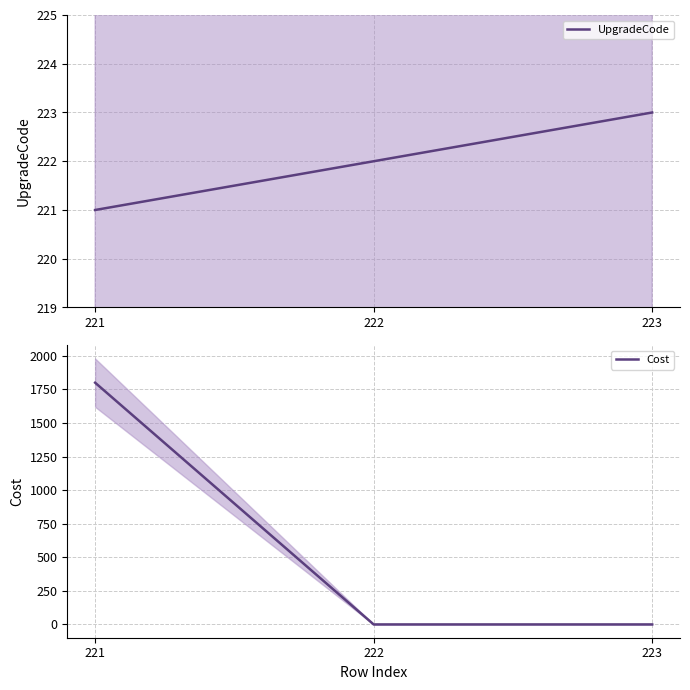

The Cost series shows 1134 at 221. True or false?

False